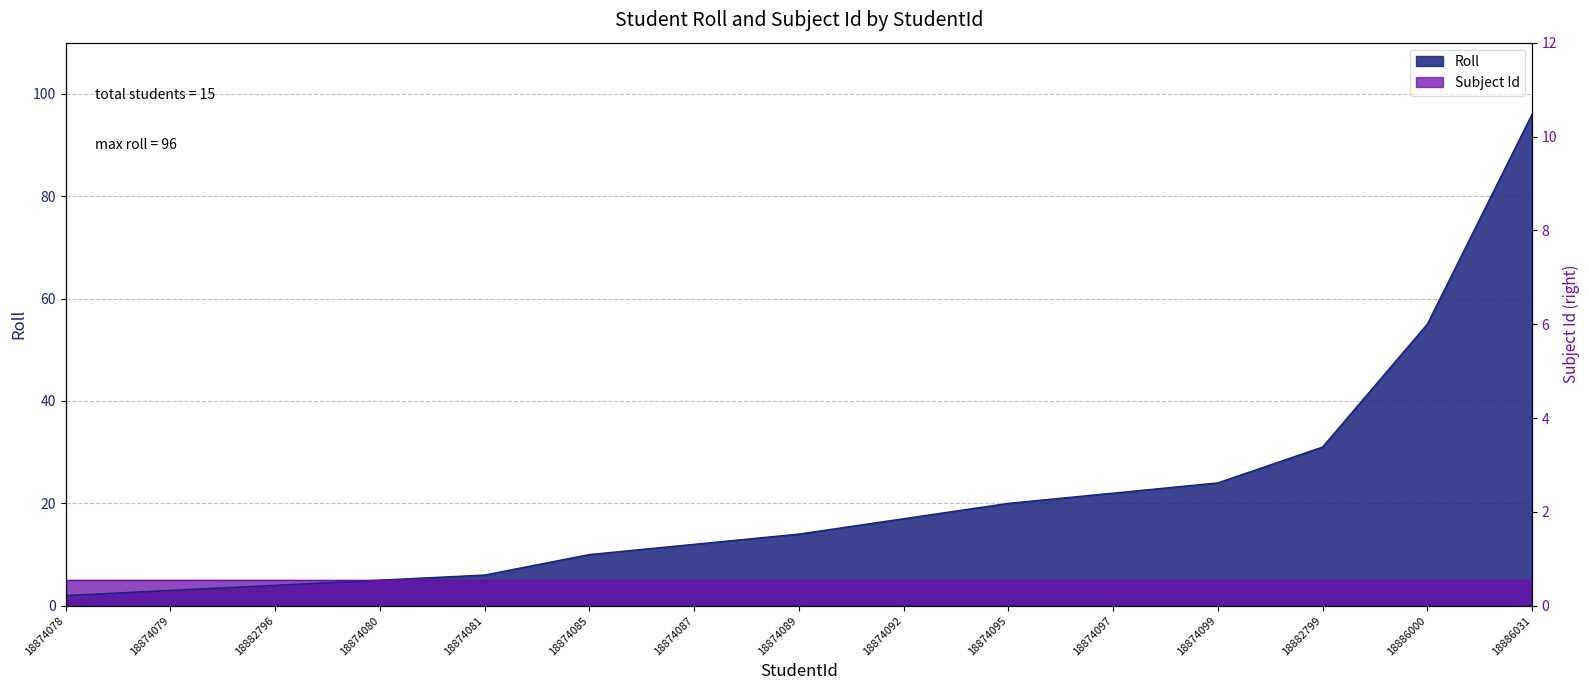

Reading left to right, extract all data points from this chart.

18874078=2	18874079=3	18882796=4	18874080=5	18874081=6	18874085=10	18874087=12	18874089=14	18874092=17	18874095=20	18874097=22	18874099=24	18882799=31	18886000=55	18886031=96